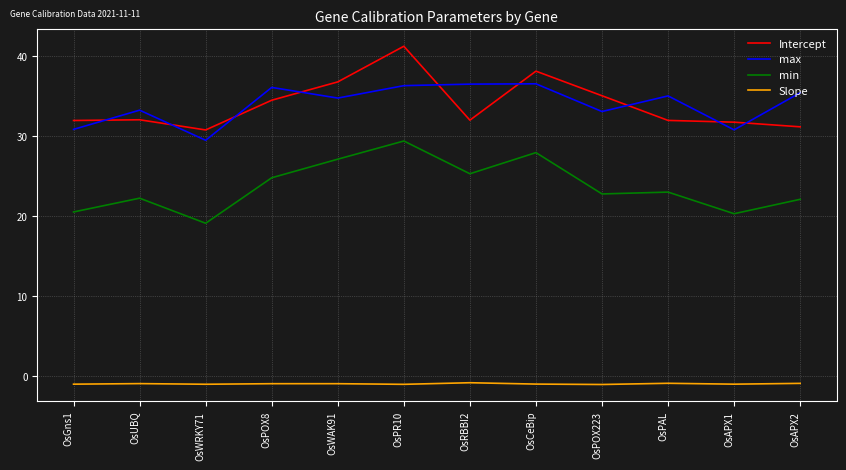

True or false: Slope and max intersect in this chart.

False